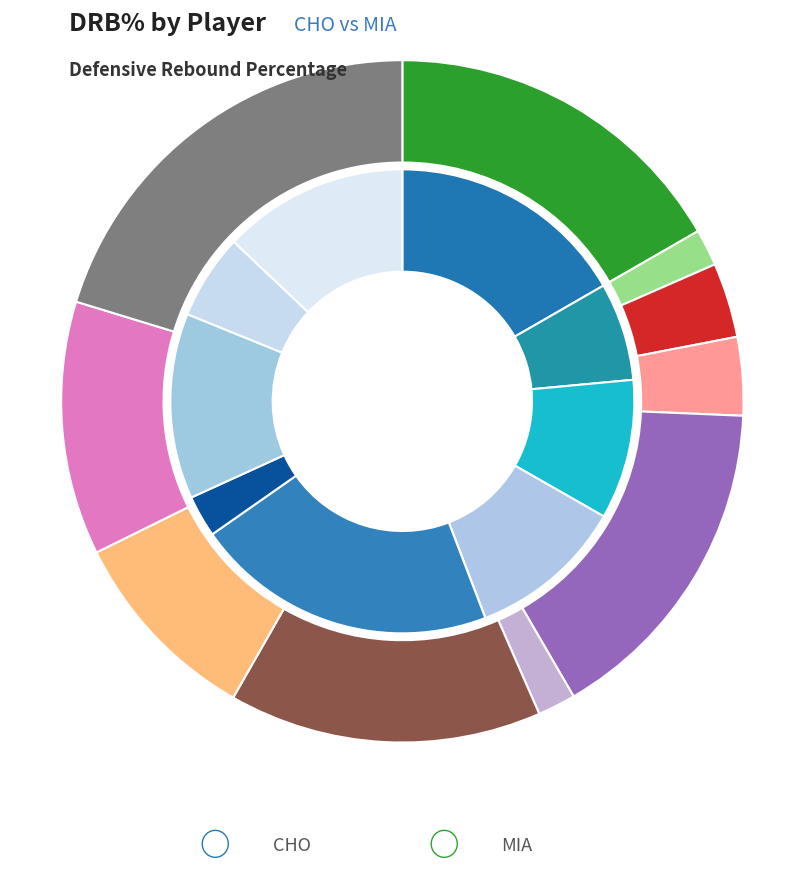

Which series has the widest spread of values?

cho